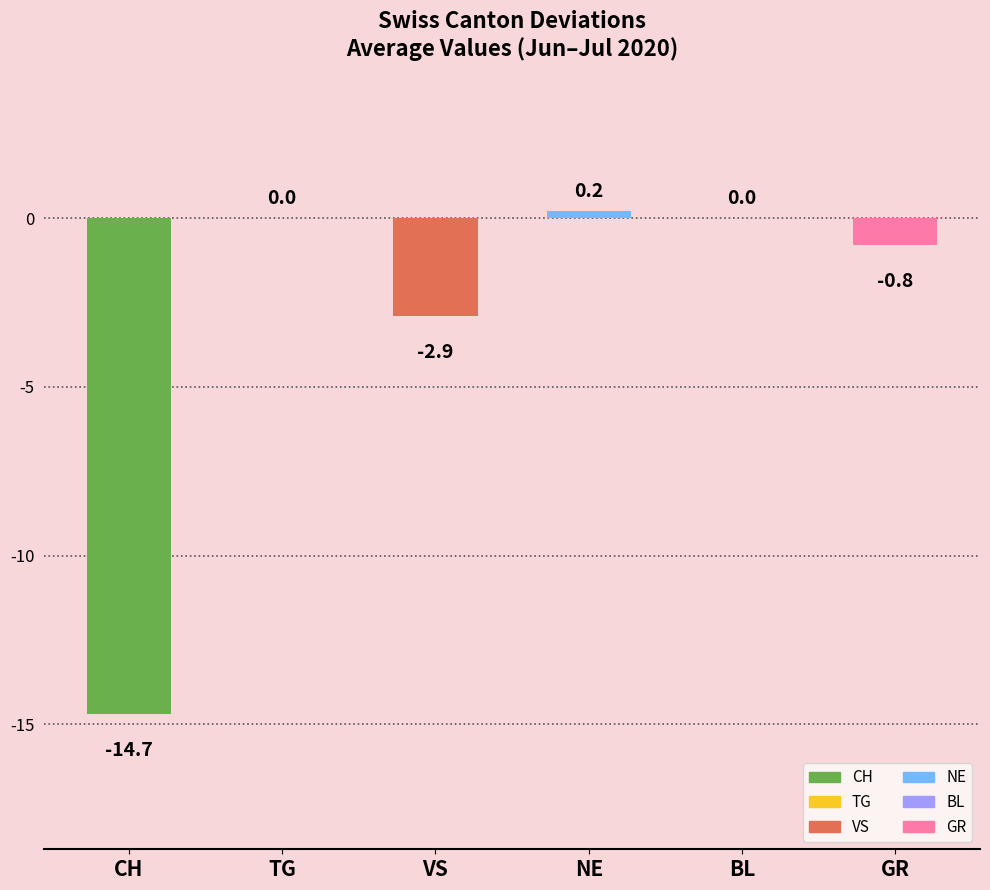

Does the chart contain stacked bars?

No